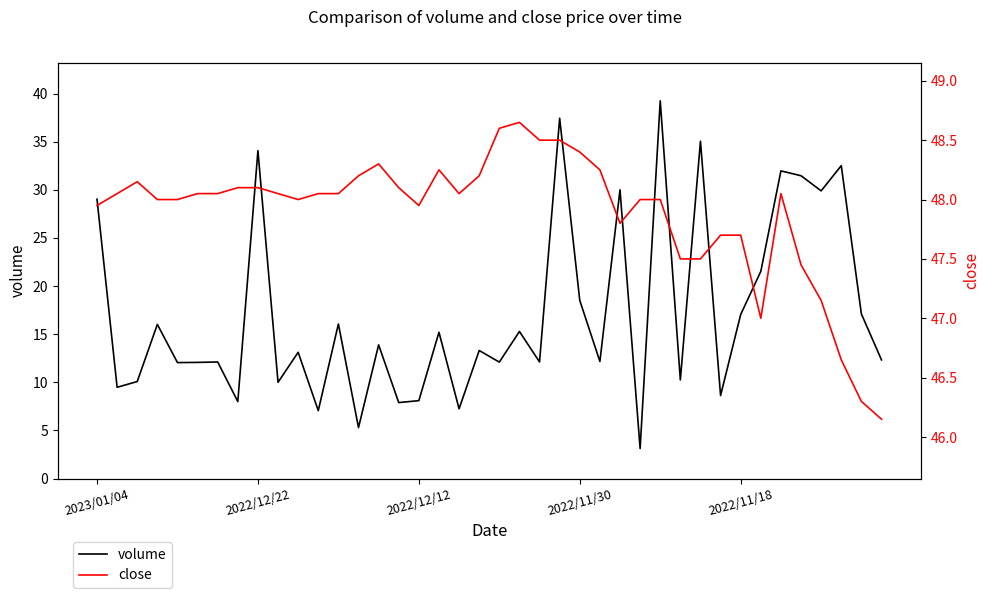

What is the total value across all series at 34?

80.0